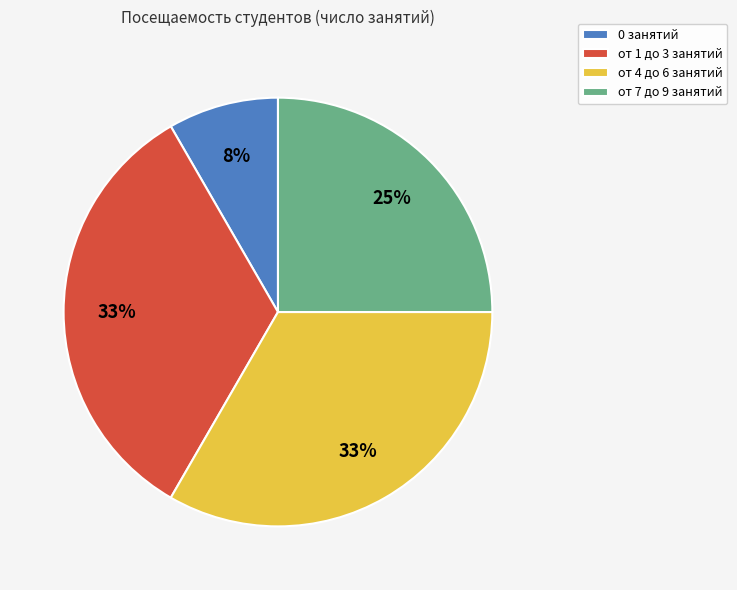

Which category has the smallest portion of the pie?

0 занятий